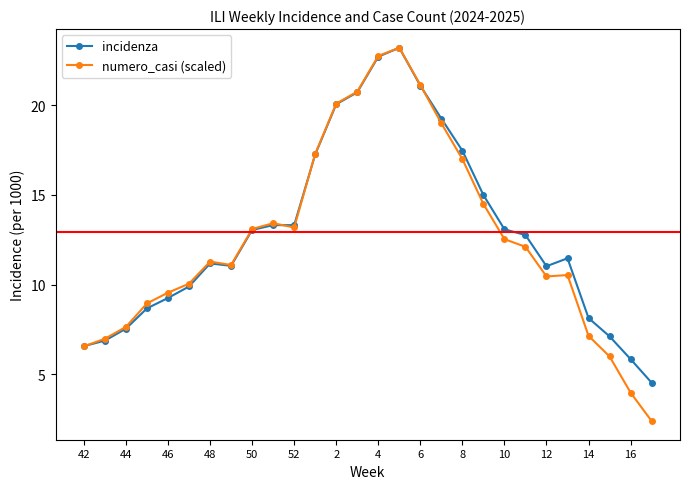

What is the value of the incidenza point at the 21st from the left?

13.1